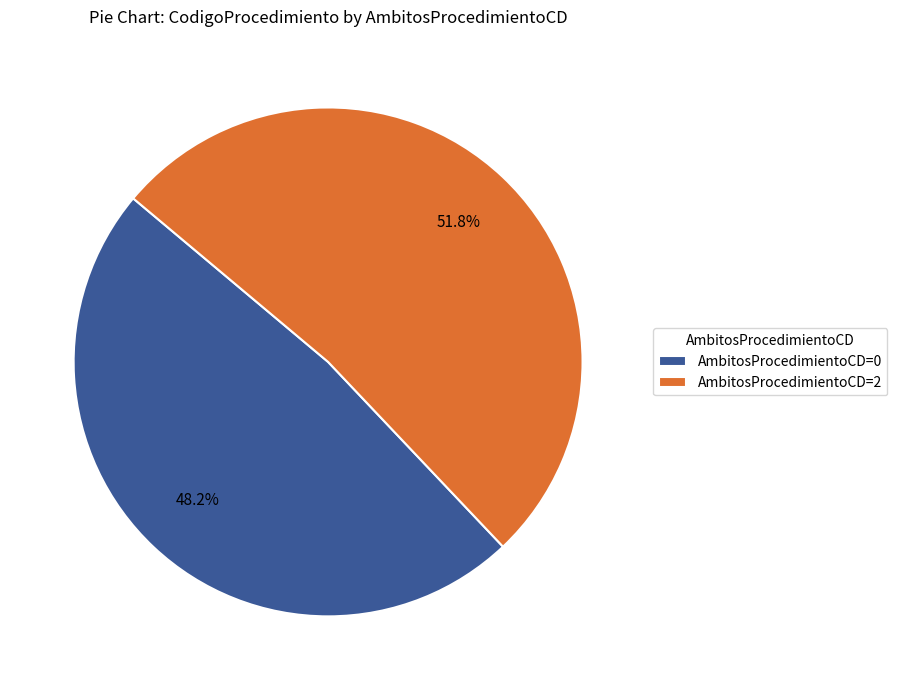

Is AmbitosProcedimientoCD=2 the majority of the pie?

Yes